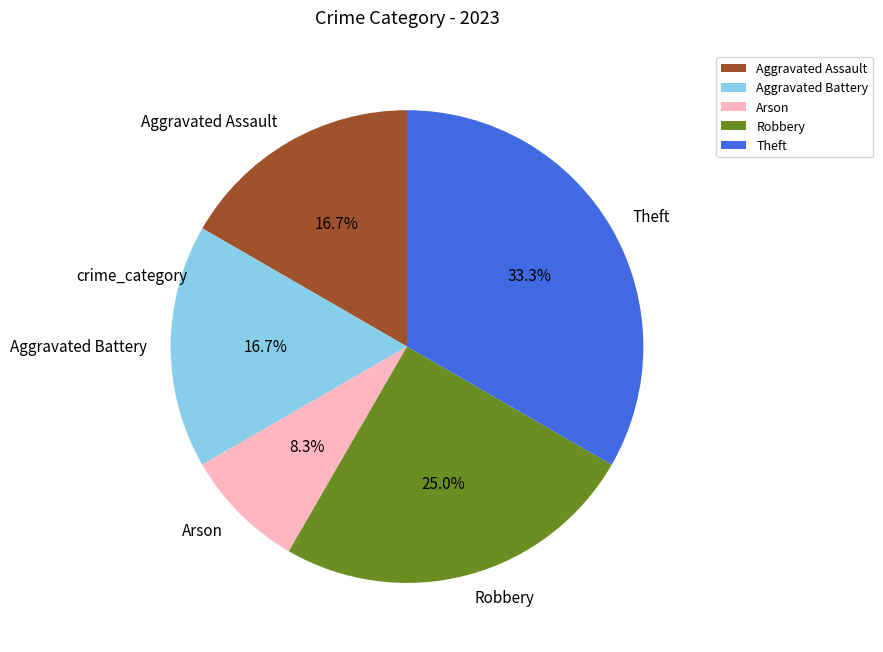

Which has a higher value, Aggravated Assault or Arson?

Aggravated Assault